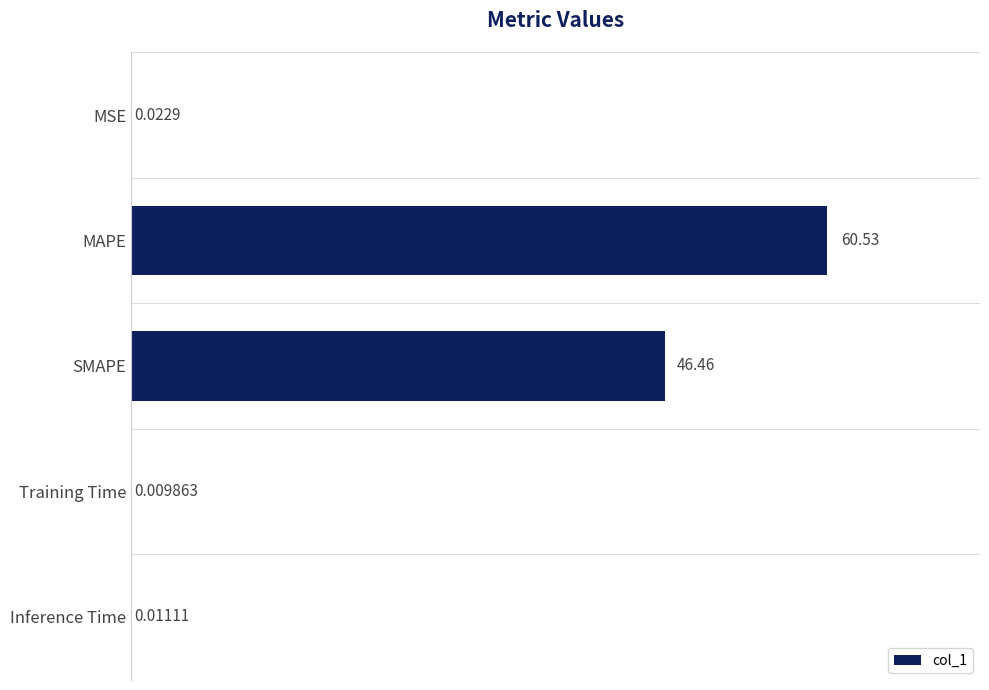

Which has a higher value, Inference Time or Training Time?

Inference Time